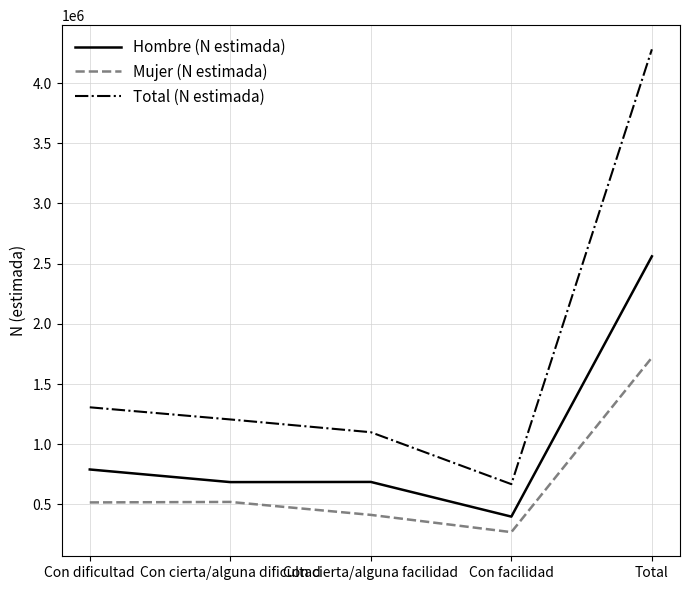

True or false: Hombre (N estimada) and Total (N estimada) intersect in this chart.

False